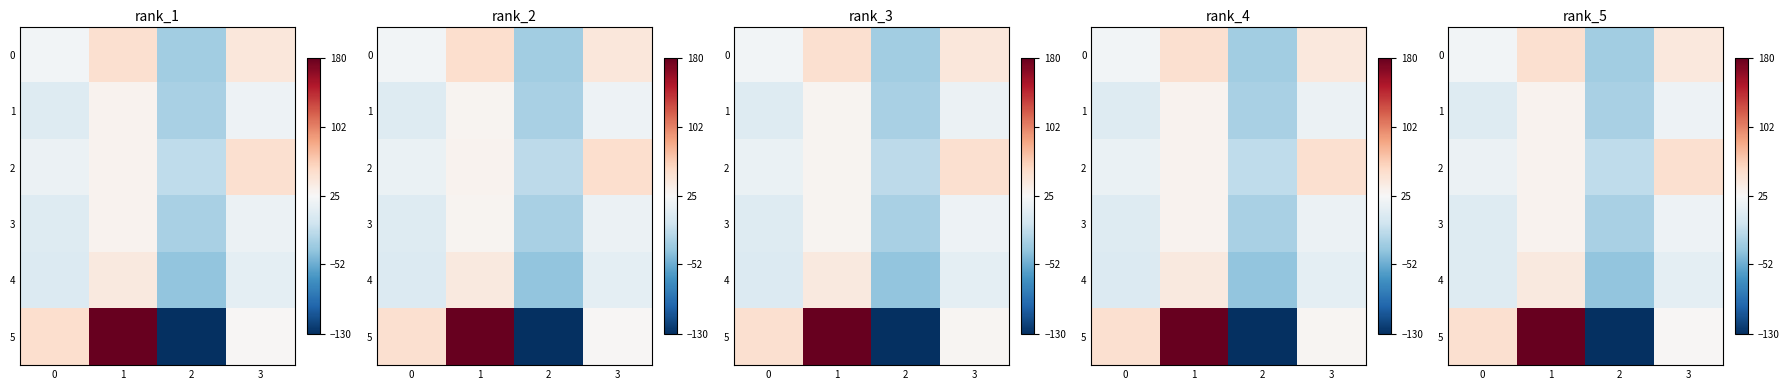

What is the difference between the row_2 values at 1 and 3?

19.9